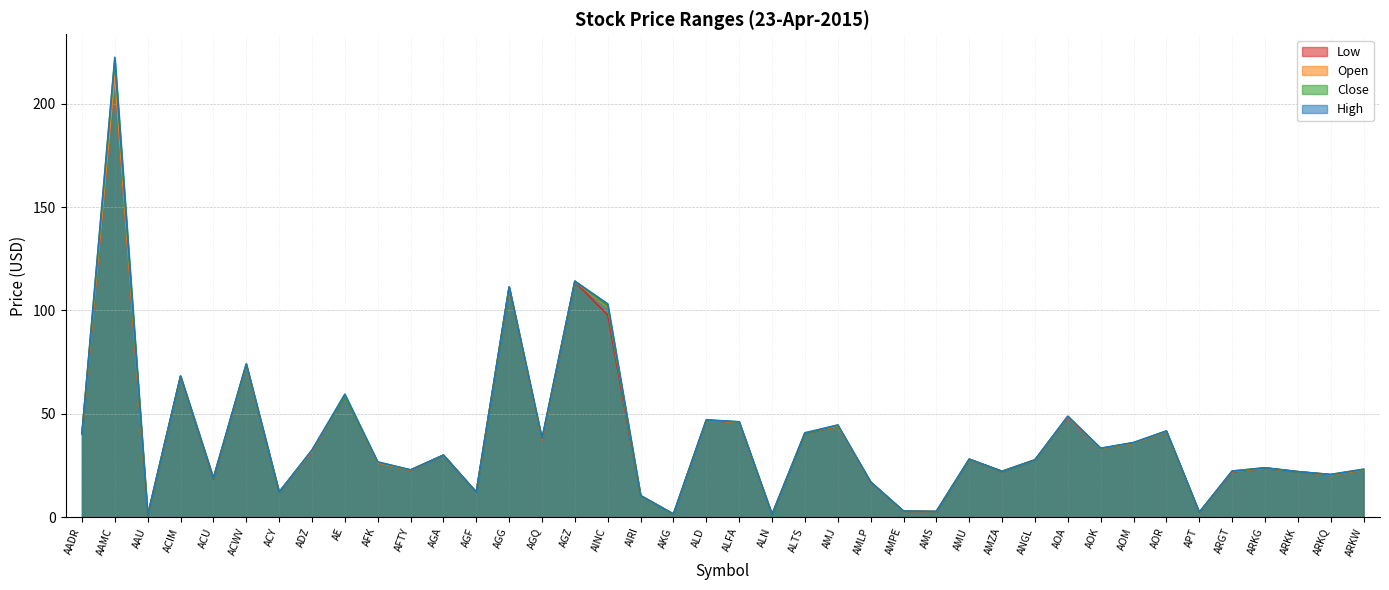

Which has a higher value, ACY or ALN?

ACY